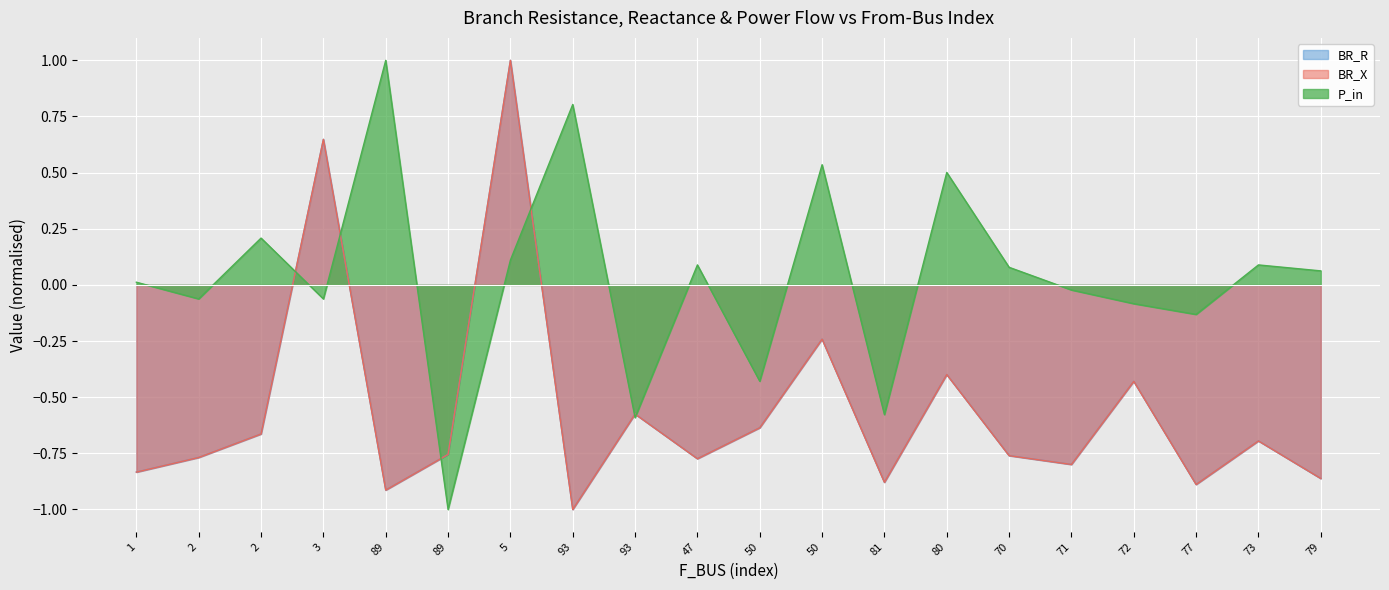

What is the difference between the P_in values at 2 and 50?

0.6